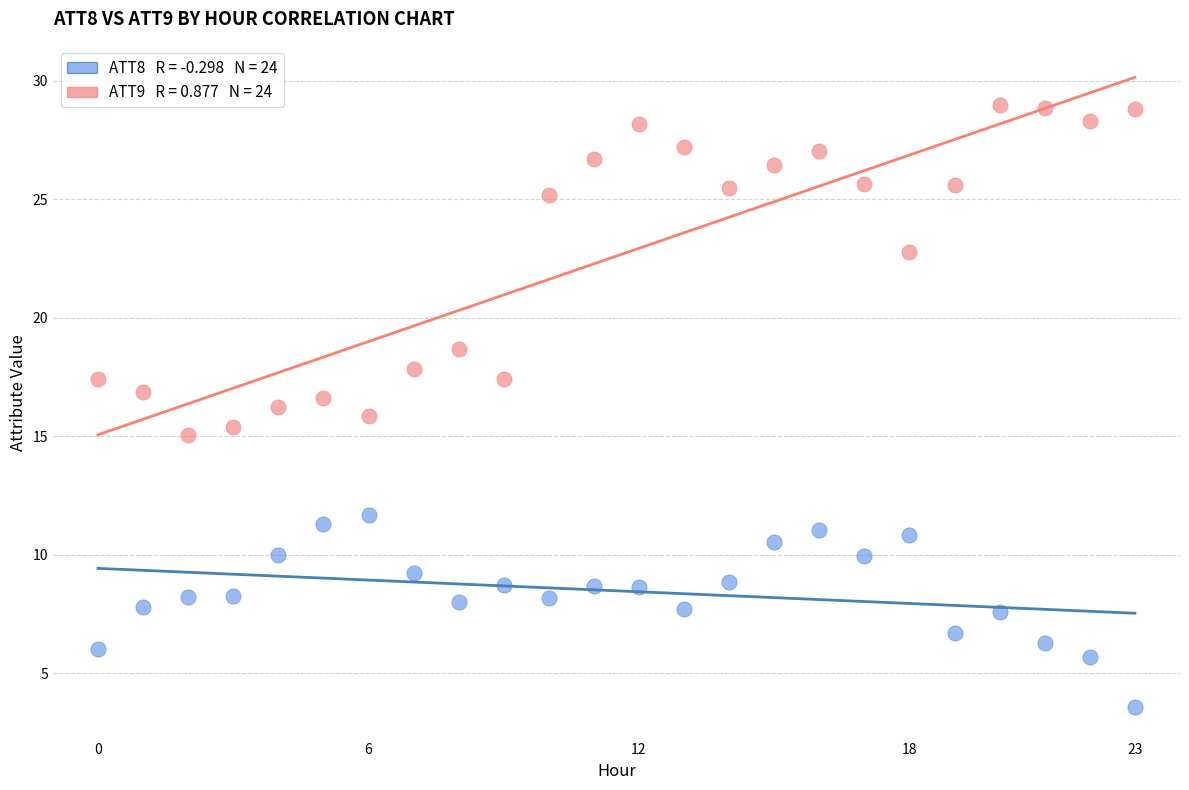

Across all data points, what is the range of Y values (max minus min)?

25.4